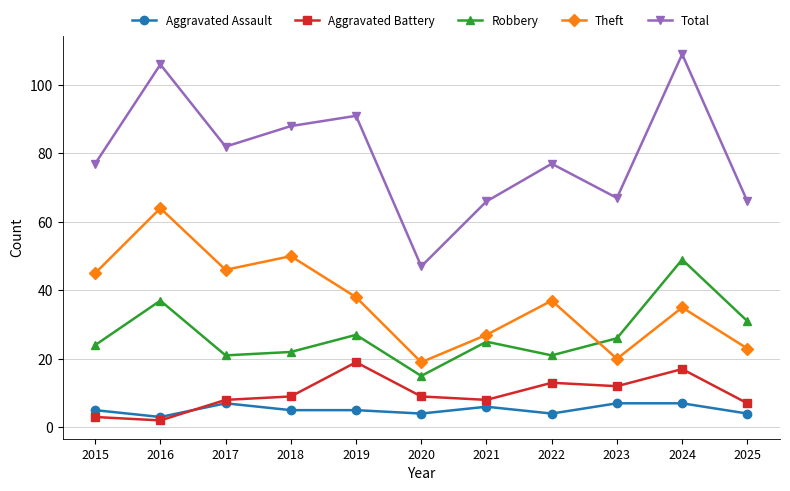

How many lines are shown in the chart?

5